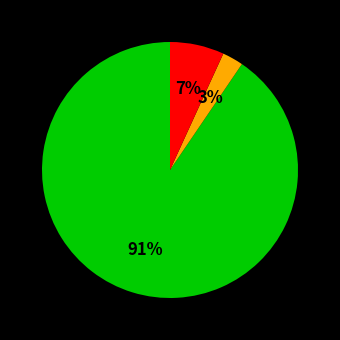

Does any single category account for the majority?

Yes